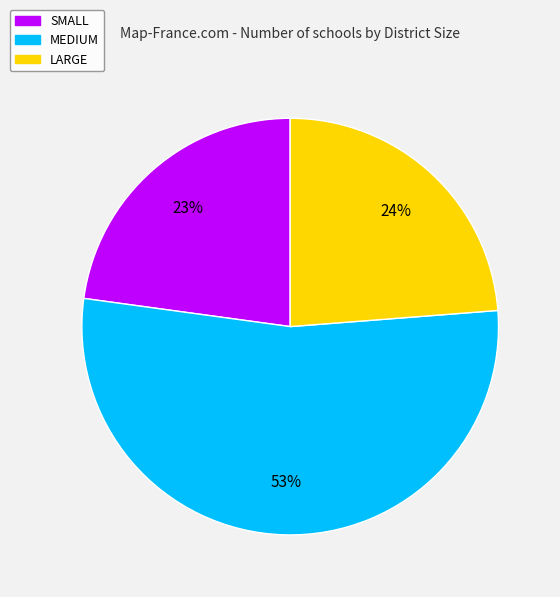

What percentage is the LARGE slice, to the nearest percent?

24%